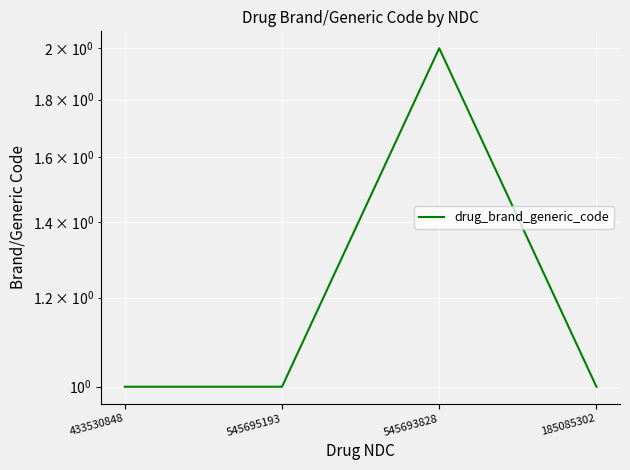

Reading left to right, extract all data points from this chart.

1	1	2	1